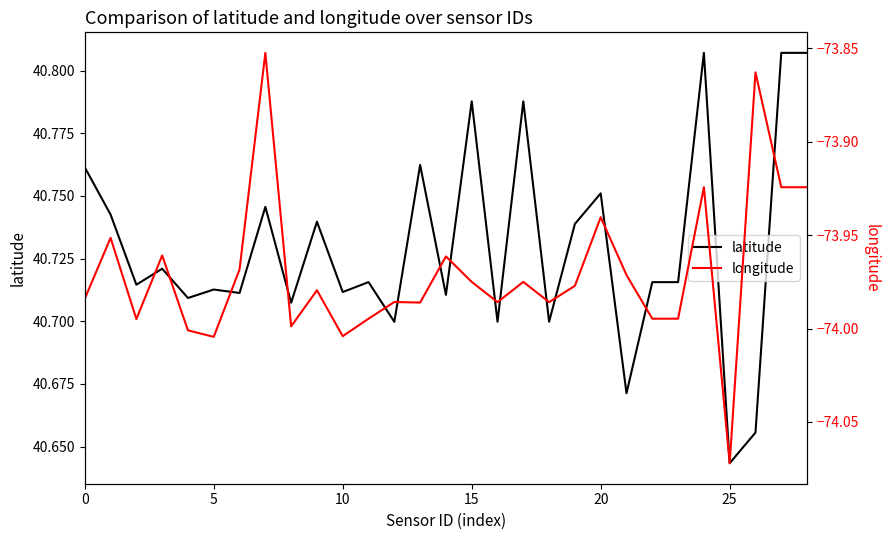

Which category has the lowest value in the latitude series?

25